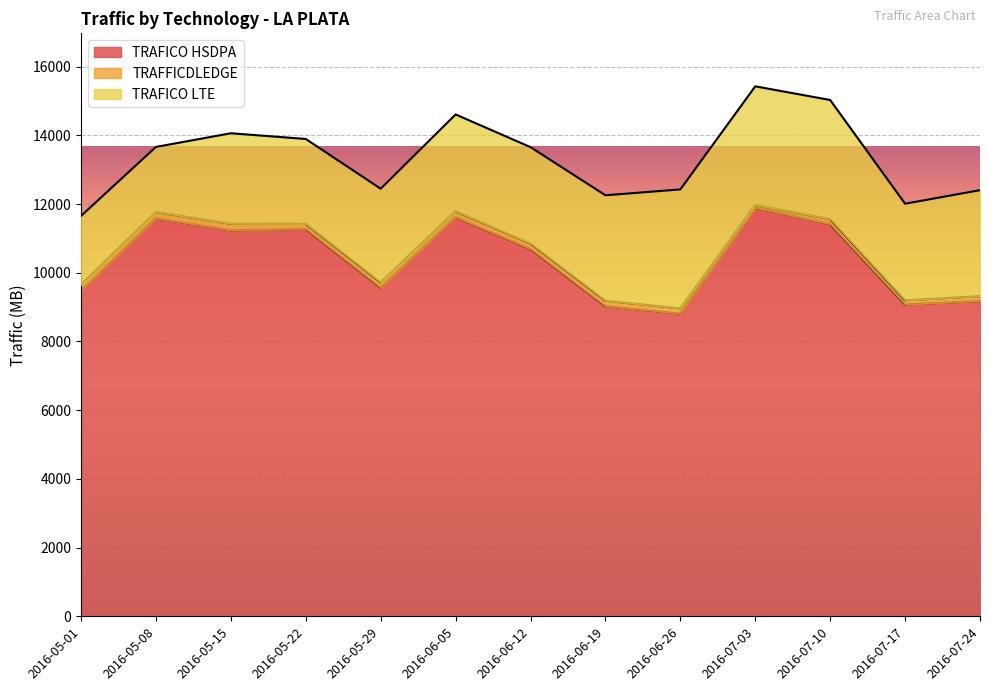

At which label does TRAFICO HSDPA first exceed 10693?

2016-05-08